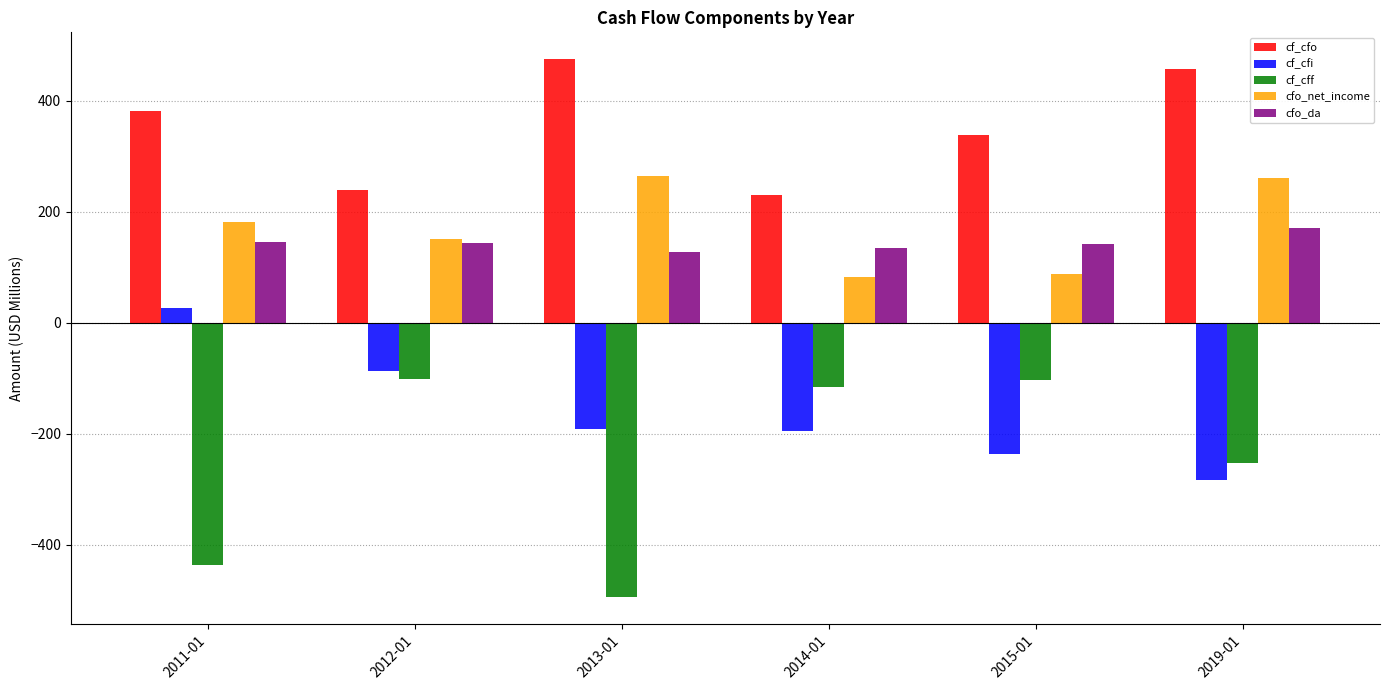

List the series in order of their peak value, highest first.

cf_cfo, cfo_net_income, cfo_da, cf_cfi, cf_cff